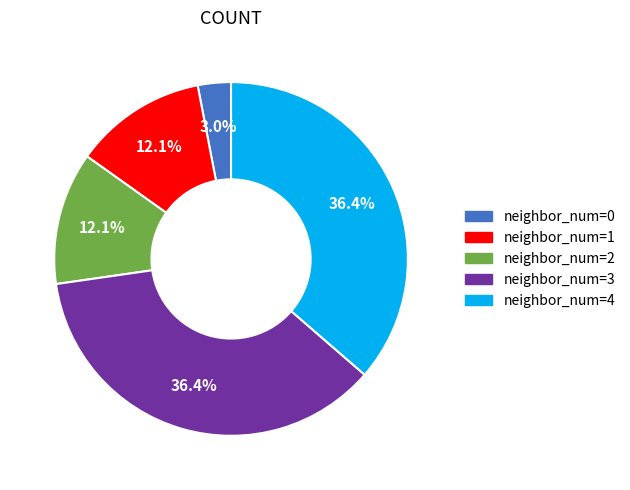

How many slices are in this pie chart?

5